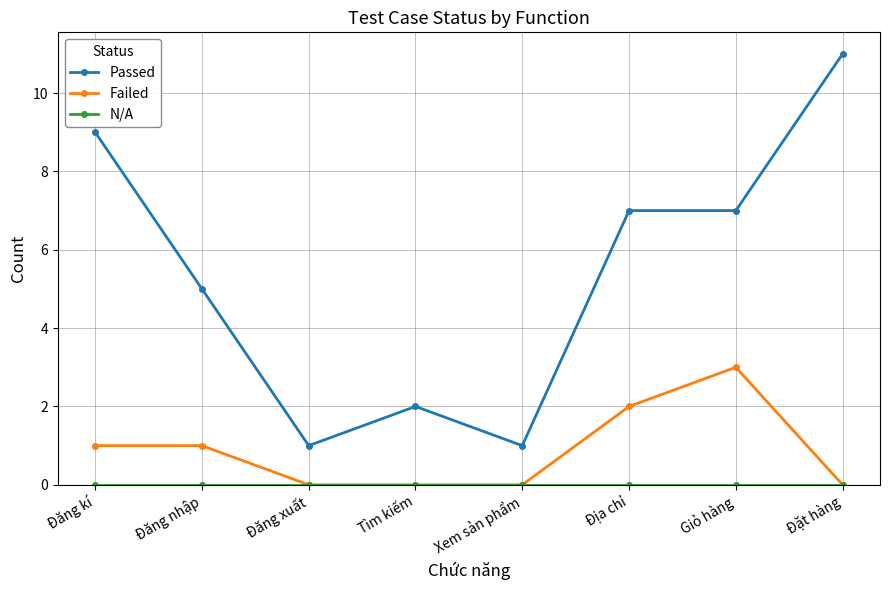

What is the approximate value of Passed at Đăng nhập?

5